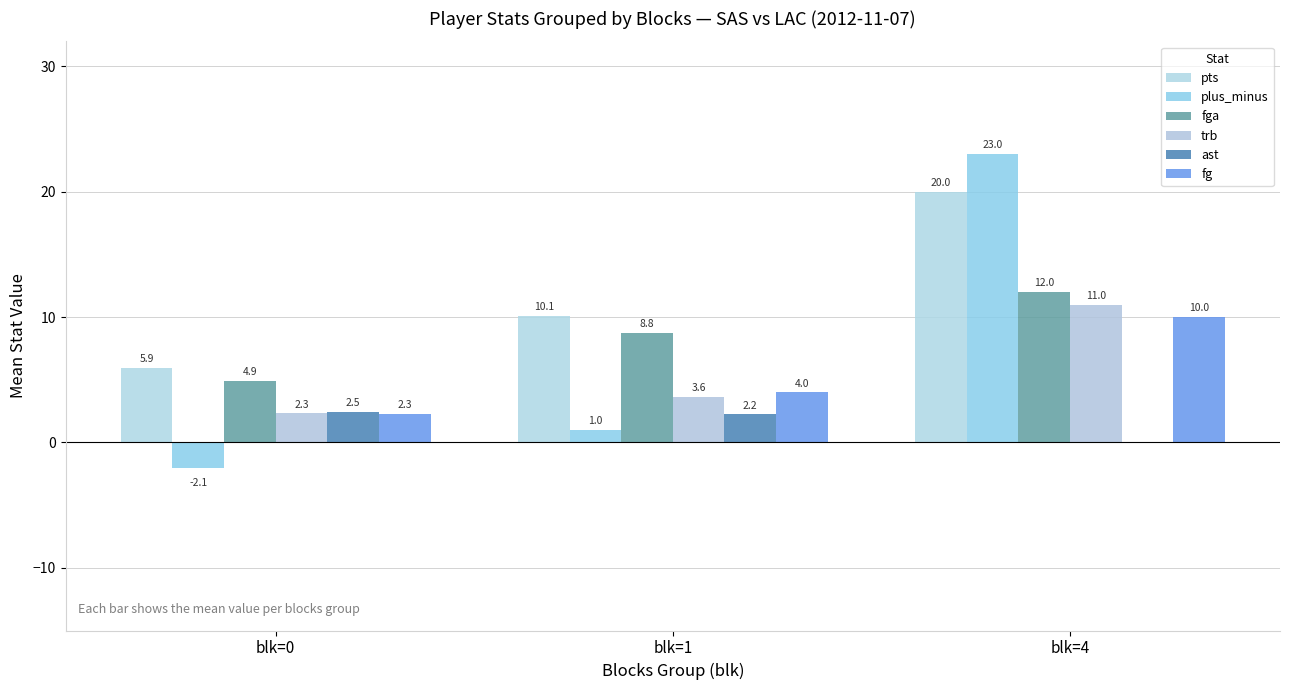

The value of pts at blk=1 is 10.1. True or false?

True